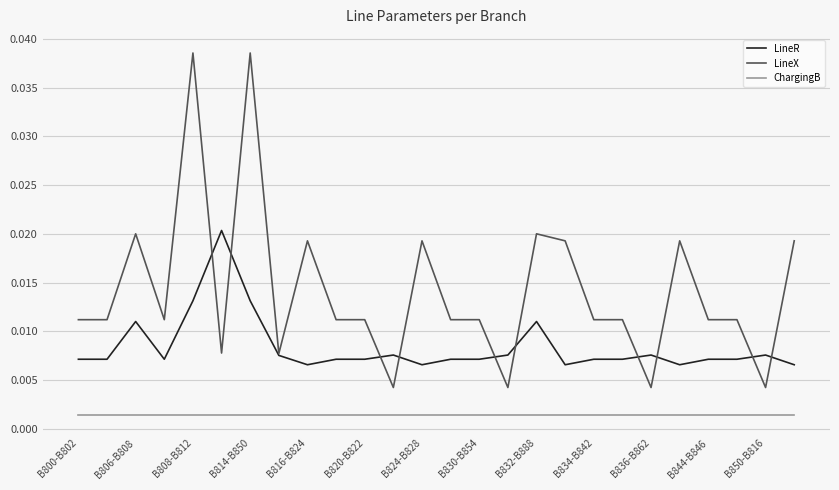

What is the sum of all LineX values?

0.4